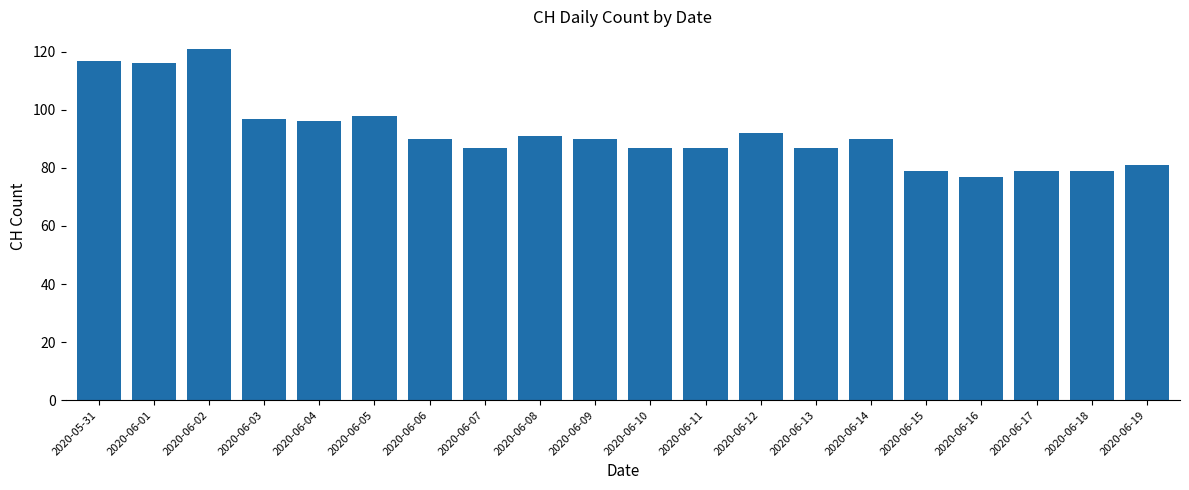

What is the change in value from 2020-06-02 to 2020-06-07?

-34